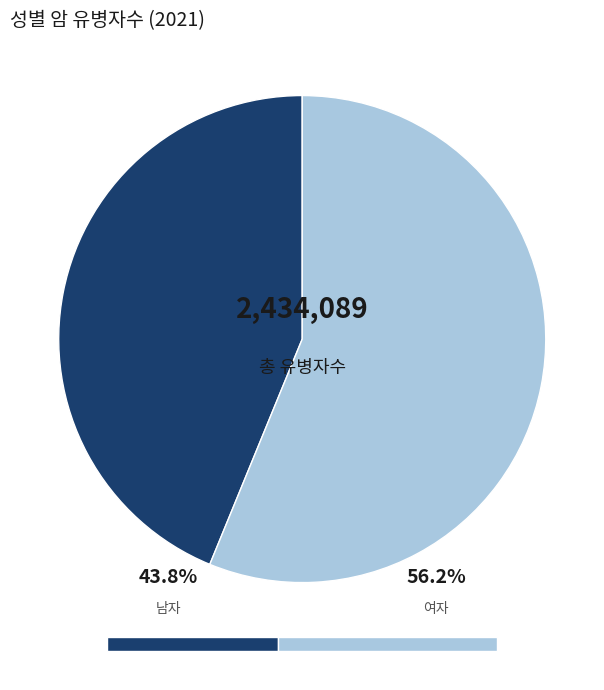

To the nearest percent, what percentage of the pie is 남자?

44%